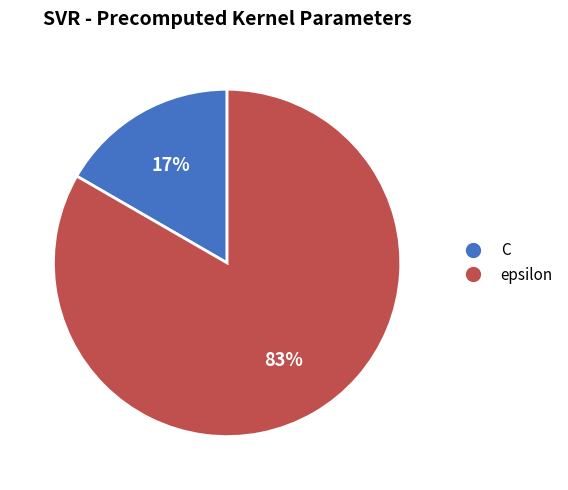

Do C and epsilon together represent more than half of the pie?

Yes